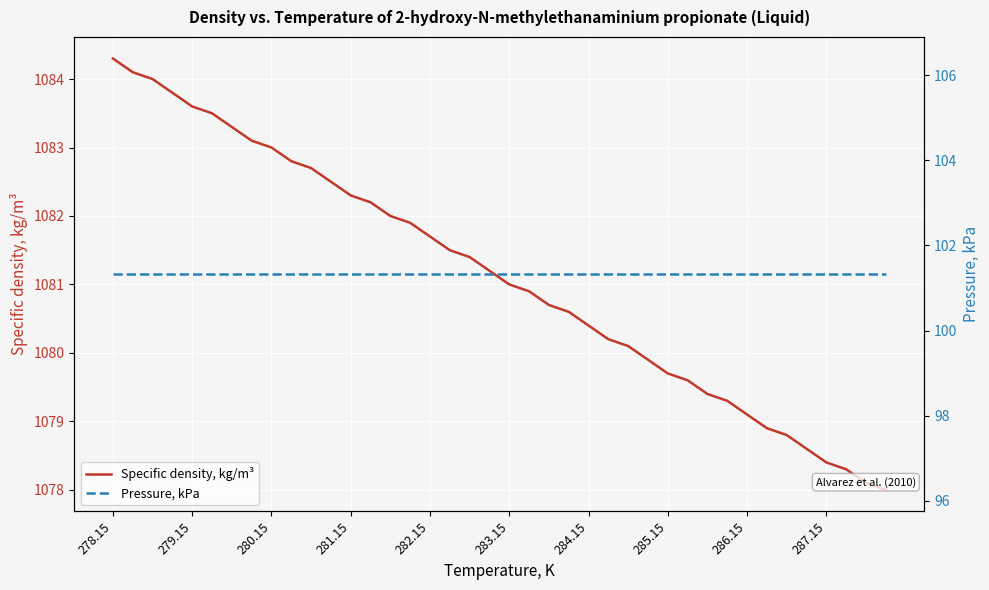

What is the lowest value of the Specific density, kg/m³ series?

1078.0